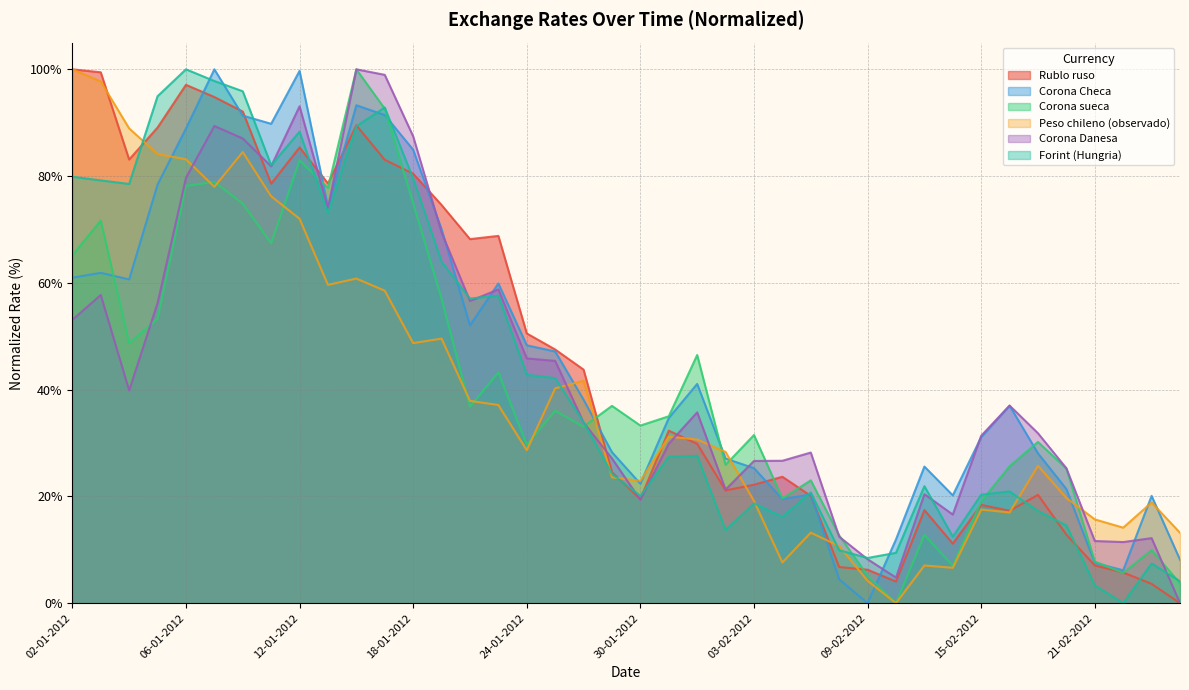

True or false: Corona Checa has a value of 40.3 at 13-02-2012.

False